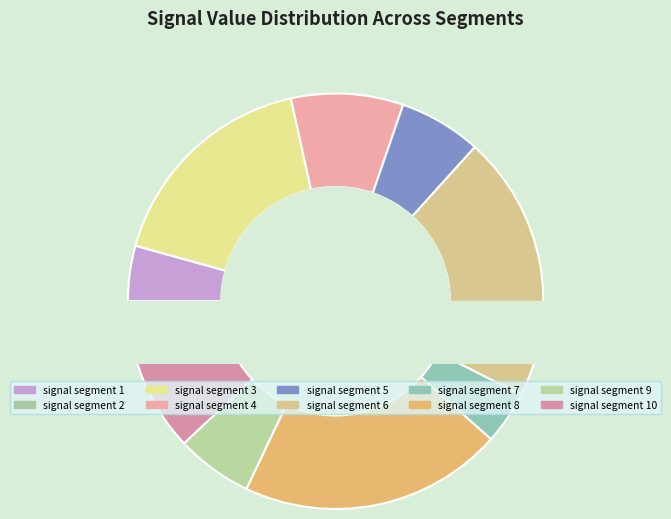

What is the change in value from signal segment 1 to signal segment 6?

+0.2